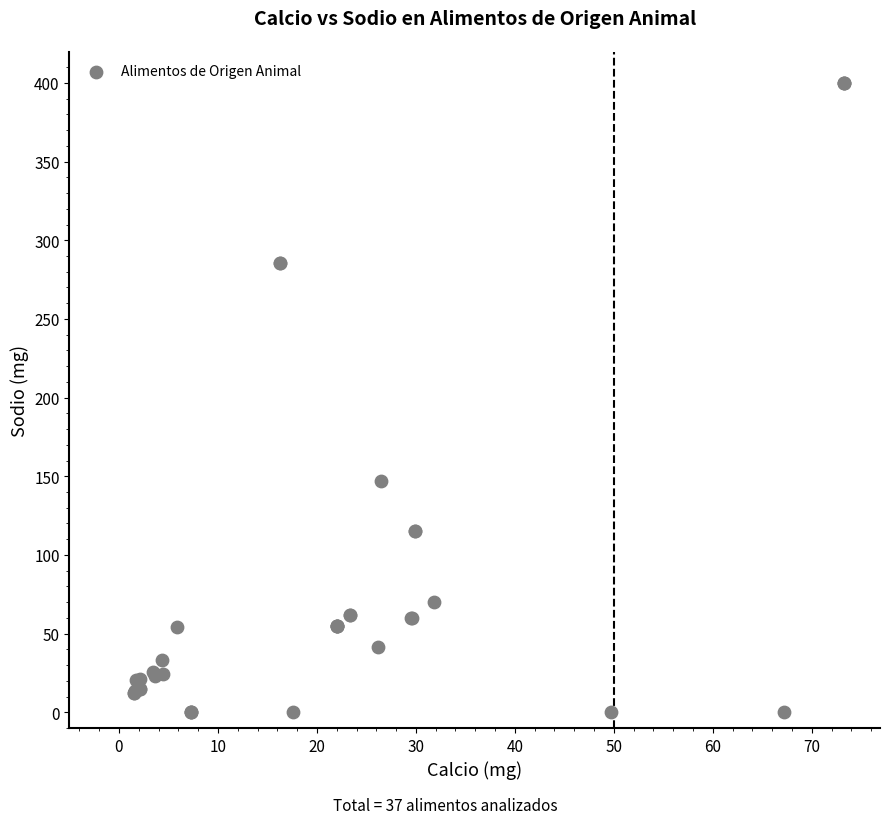

What Y value in the scatter plot is closest to 199?

147.0